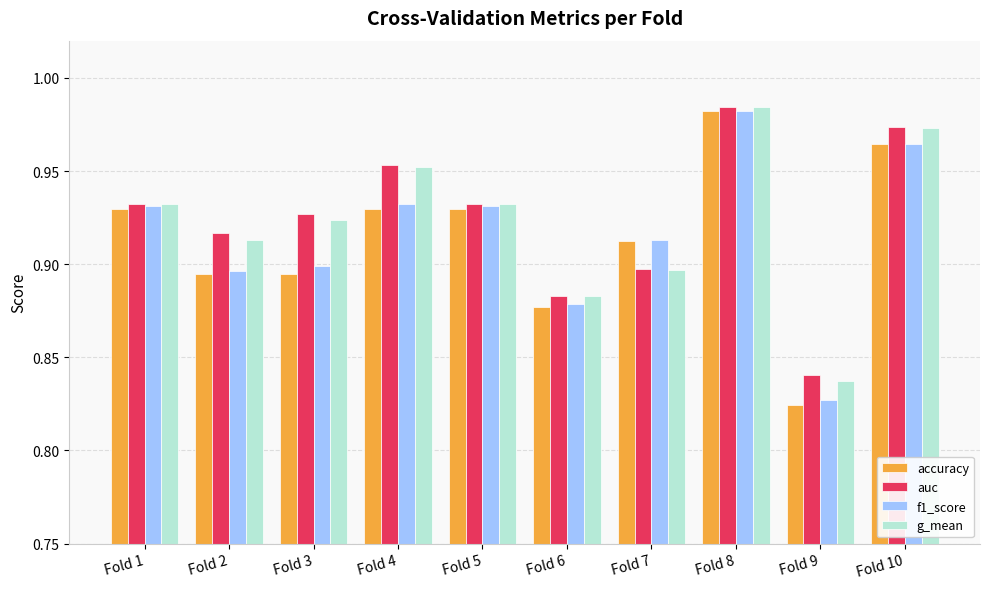

Where is accuracy nearest to the value 0?

Fold 9